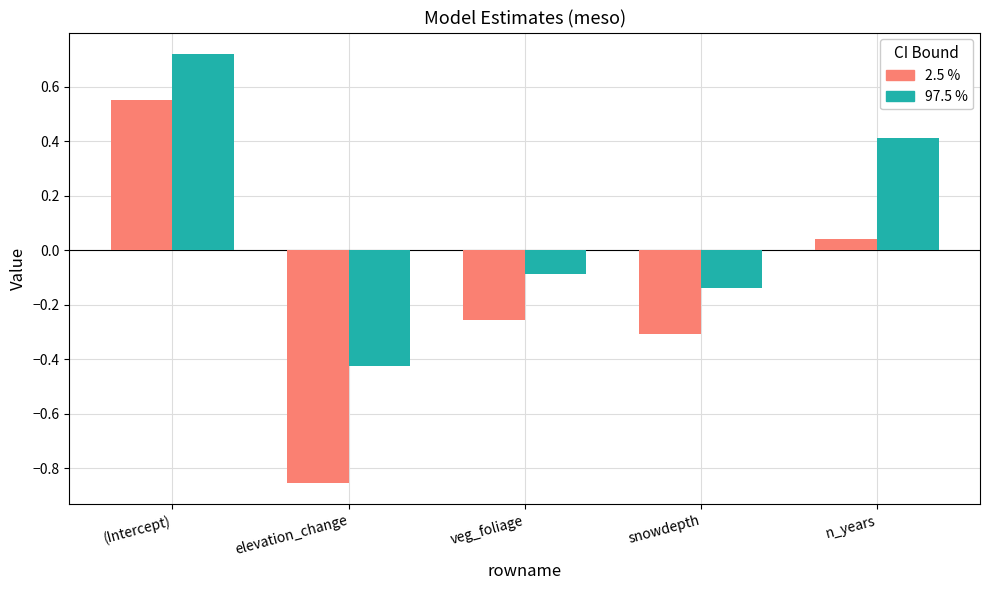

Where is 2.5 % nearest to the value 0?

n_years